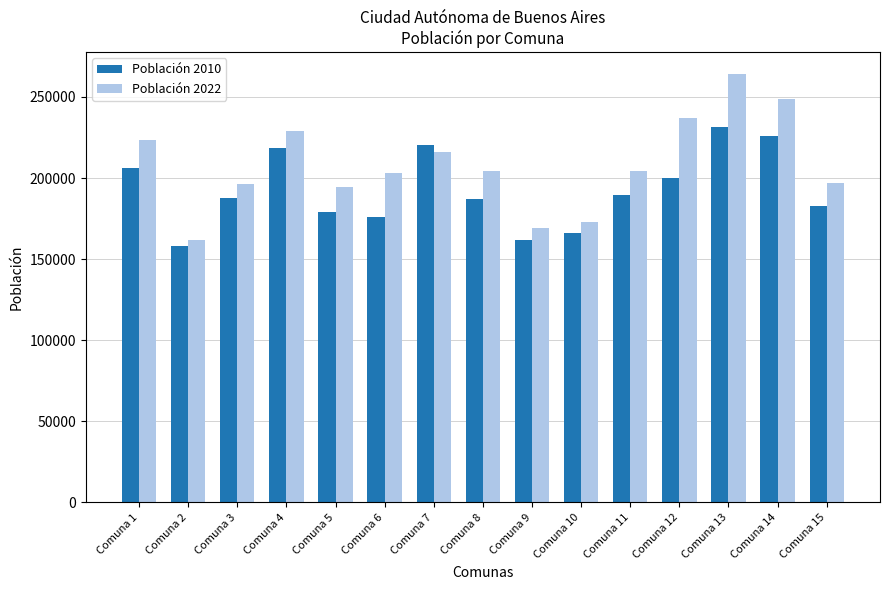

What is the value of the Población 2022 bar at the 10th from the left?

173004